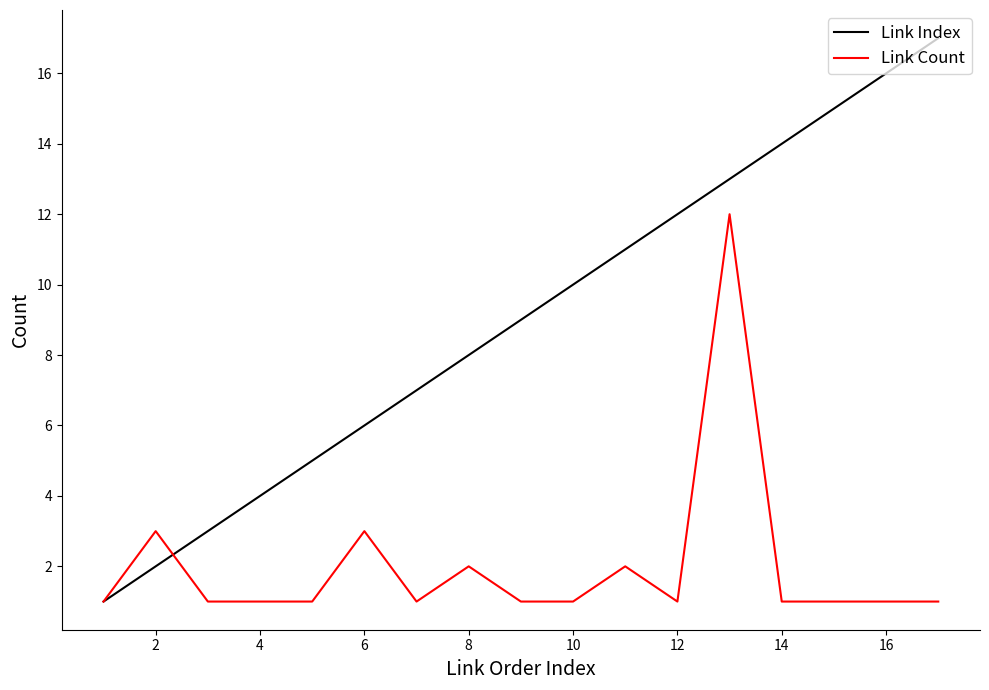

Which series has the widest spread of values?

Link Index